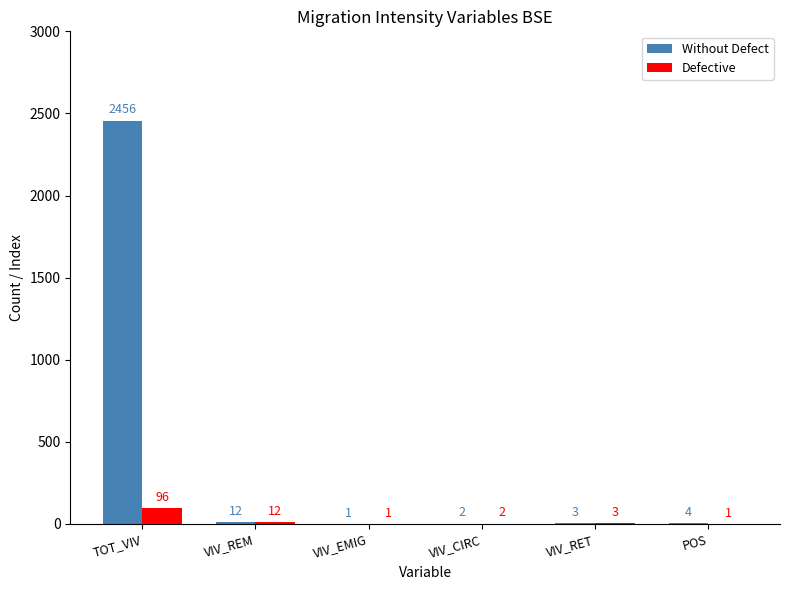

The Without Defect series shows 1 at VIV_EMIG. True or false?

True